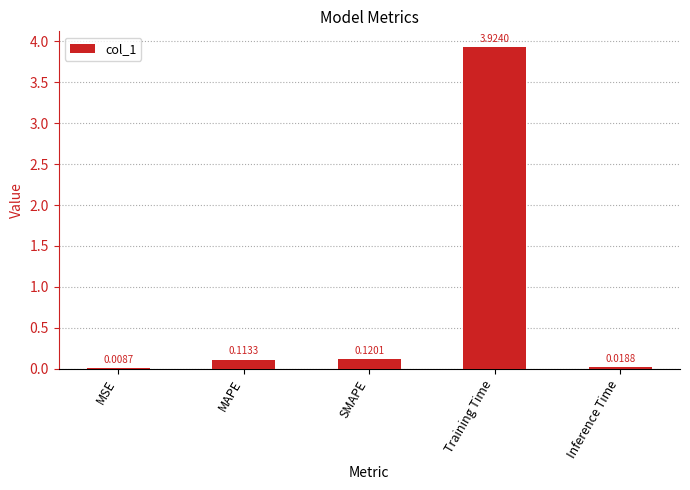

At which label is the value closest to 1?

SMAPE